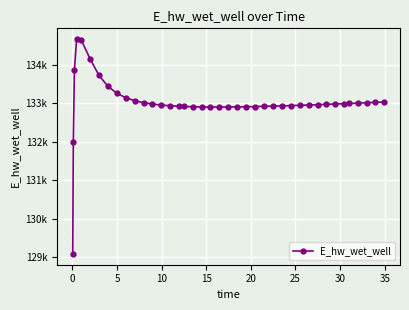

What is the sum of all values?

5320582.0